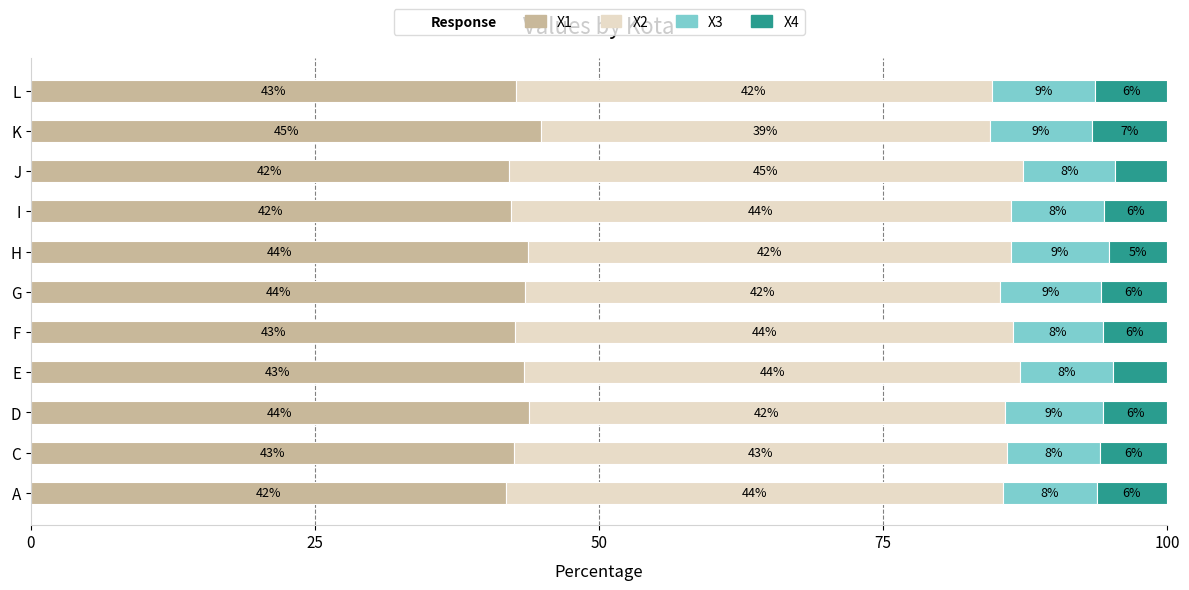

The X1 series shows 42.1 at J. True or false?

True